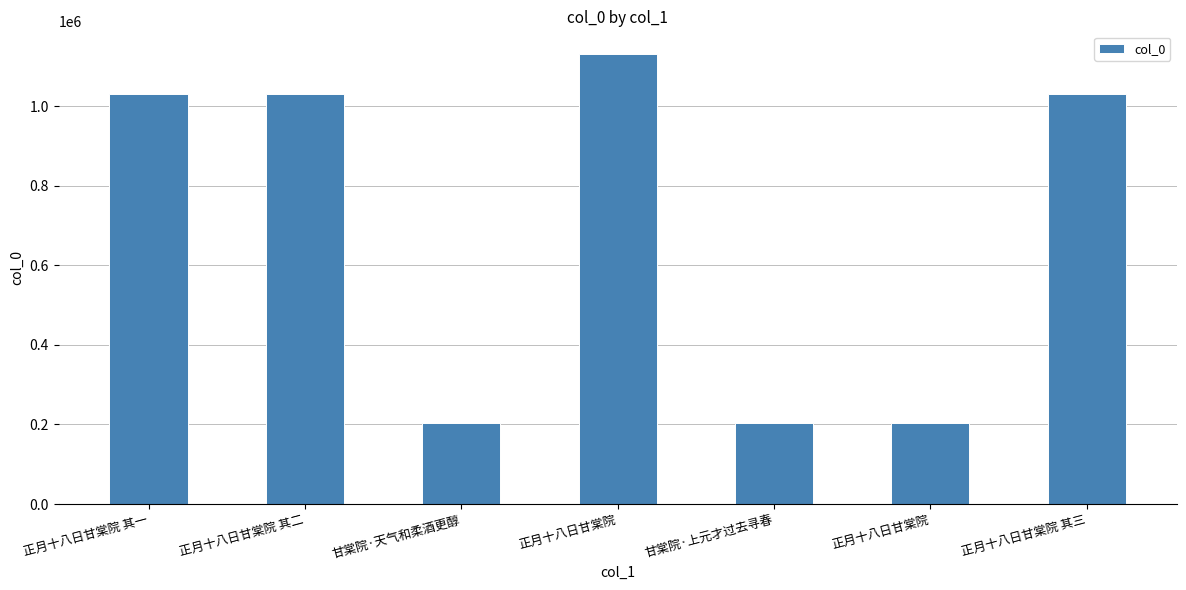

Count the number of data series in this chart.

1